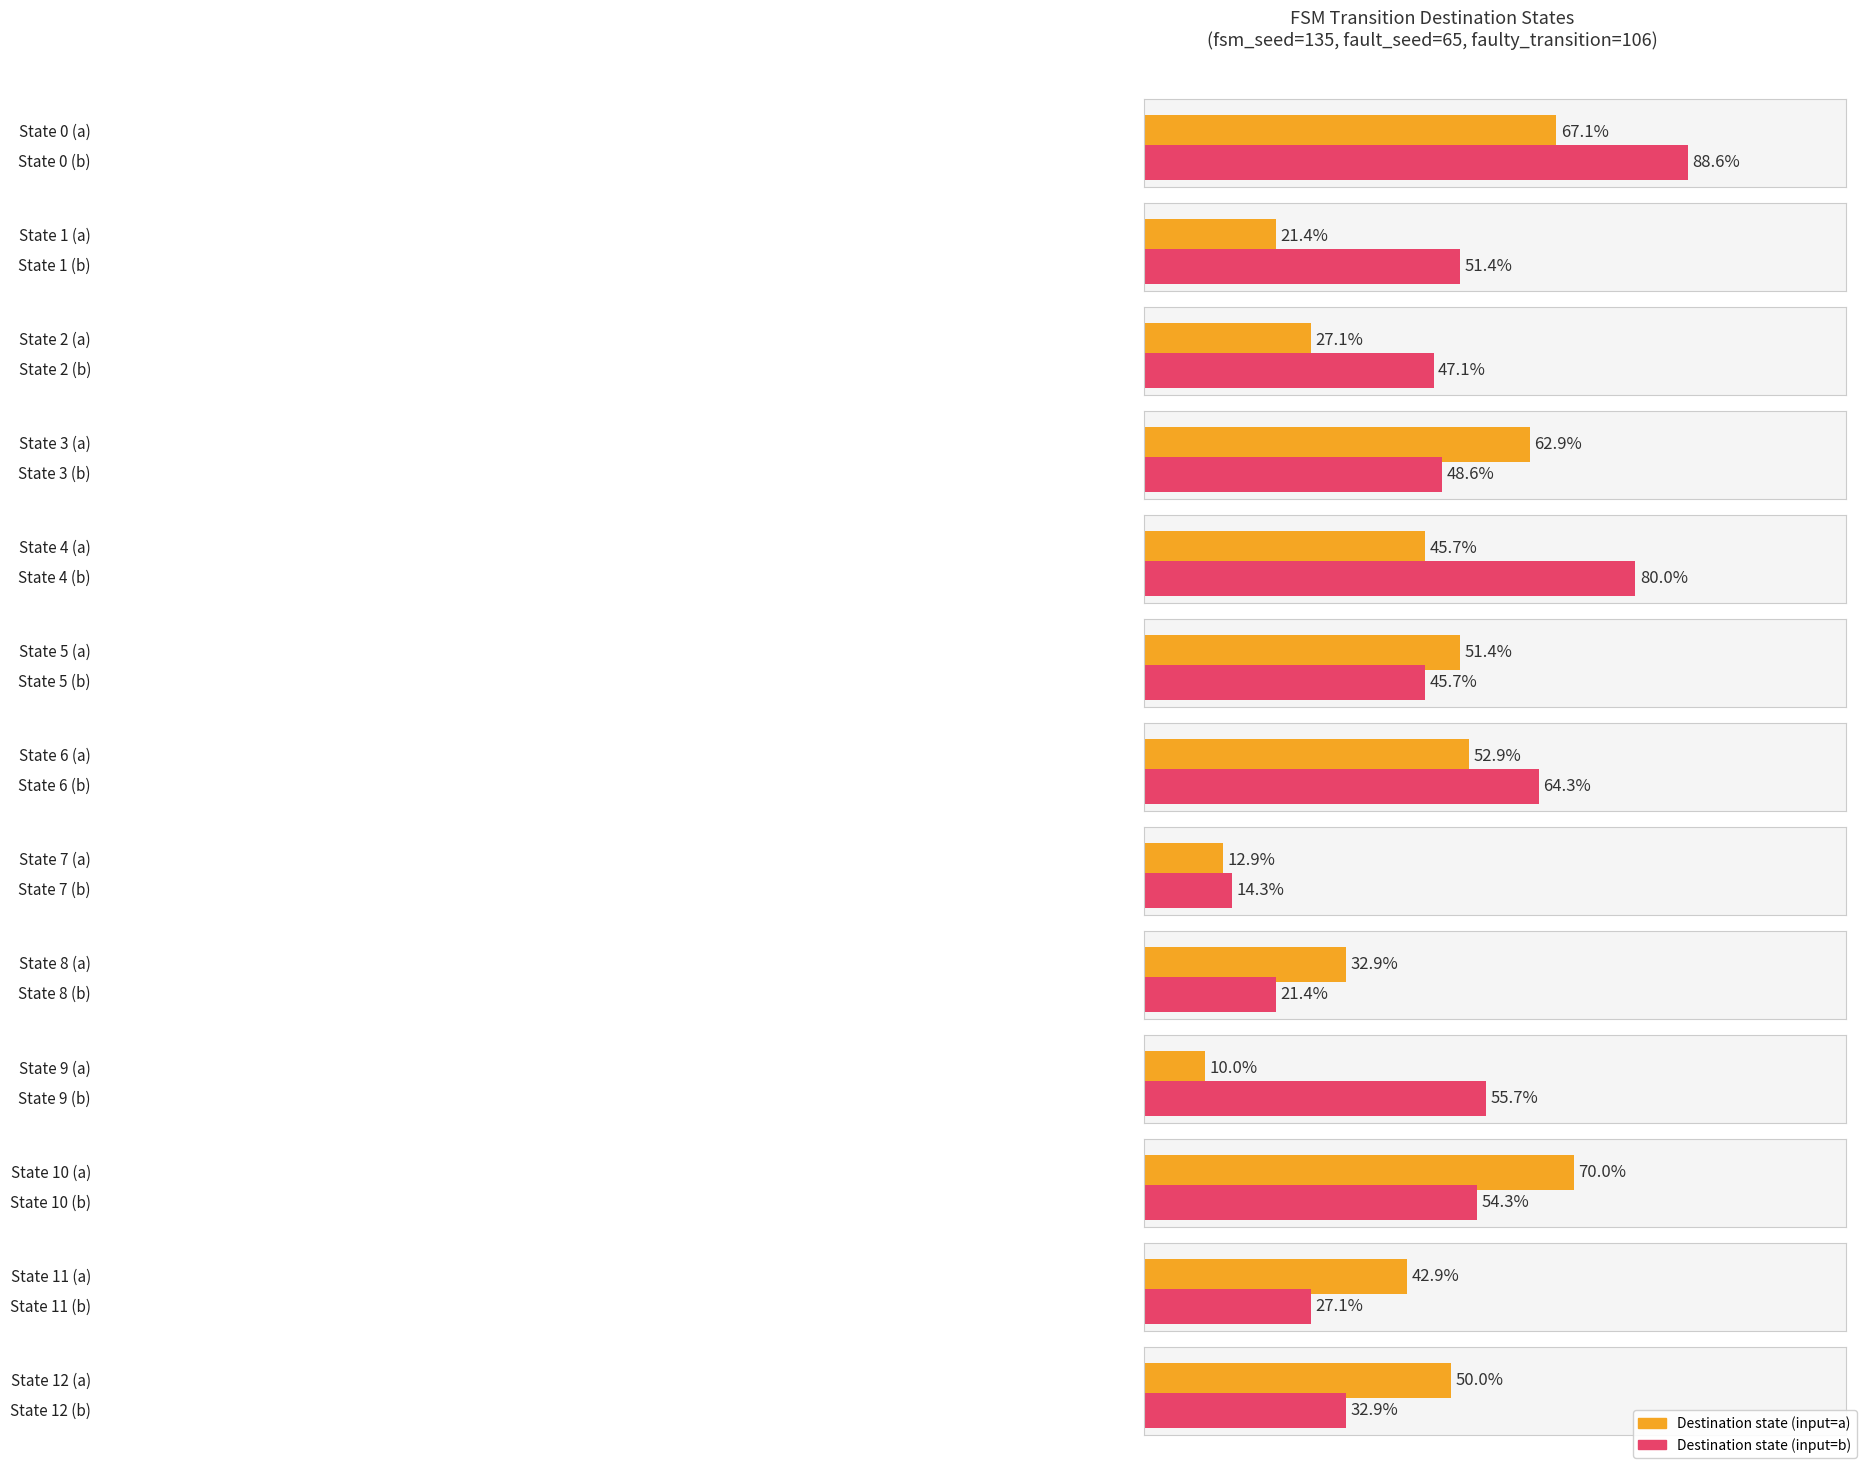

At which label does source_state first exceed 6?

State 7